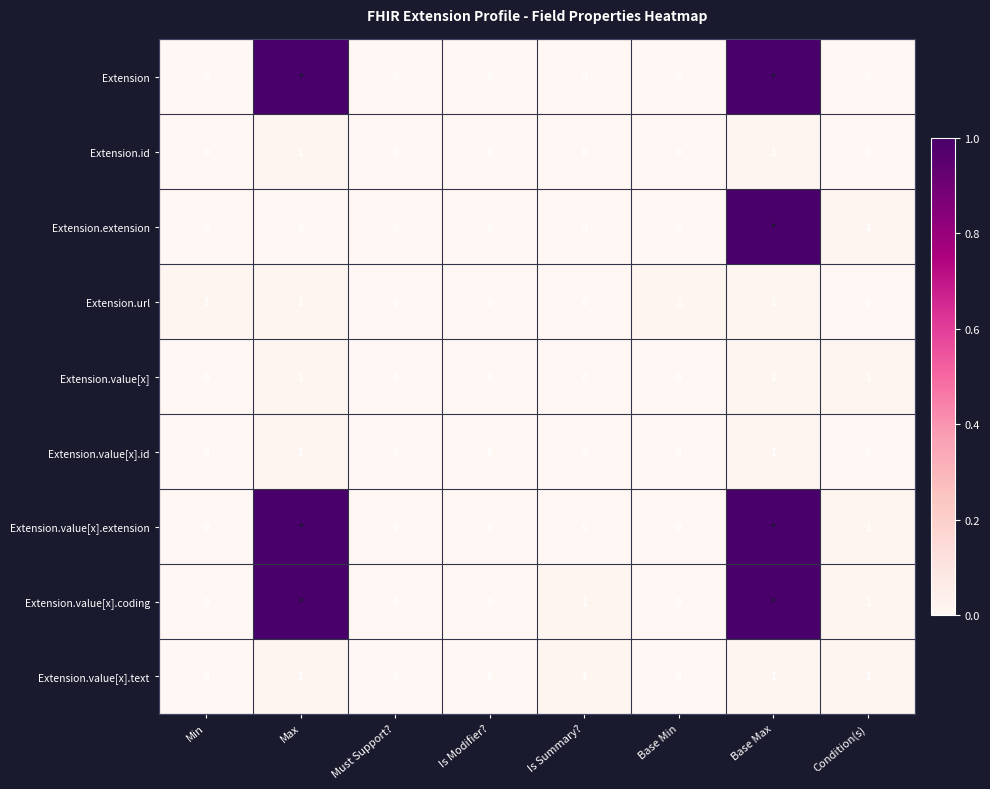

The value of Extension.url at Min is 0.0. True or false?

False